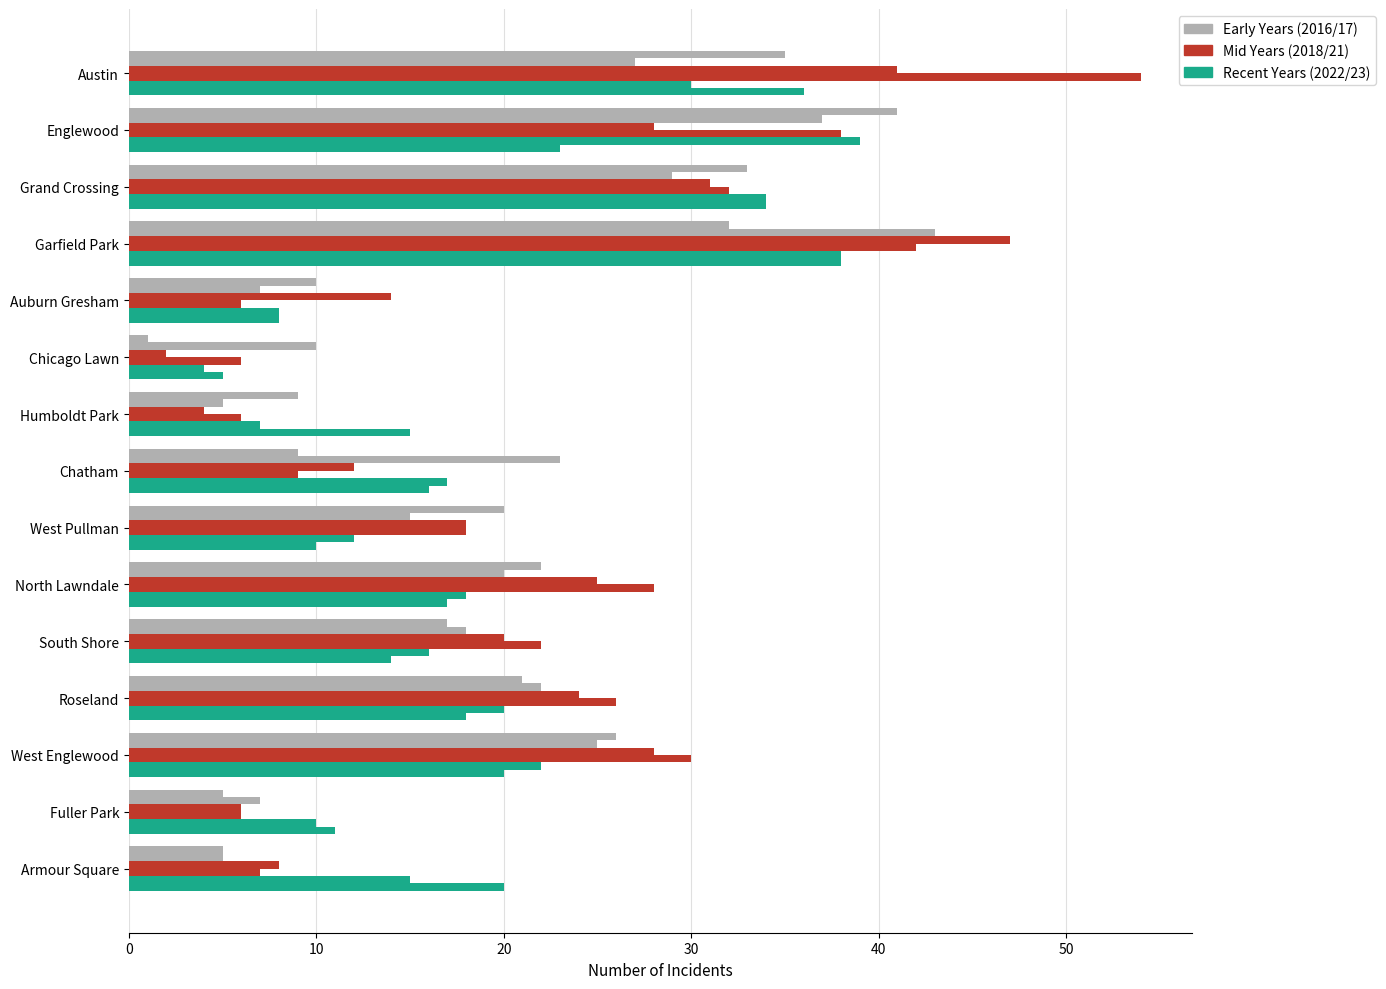

How many series are shown in this chart?

6